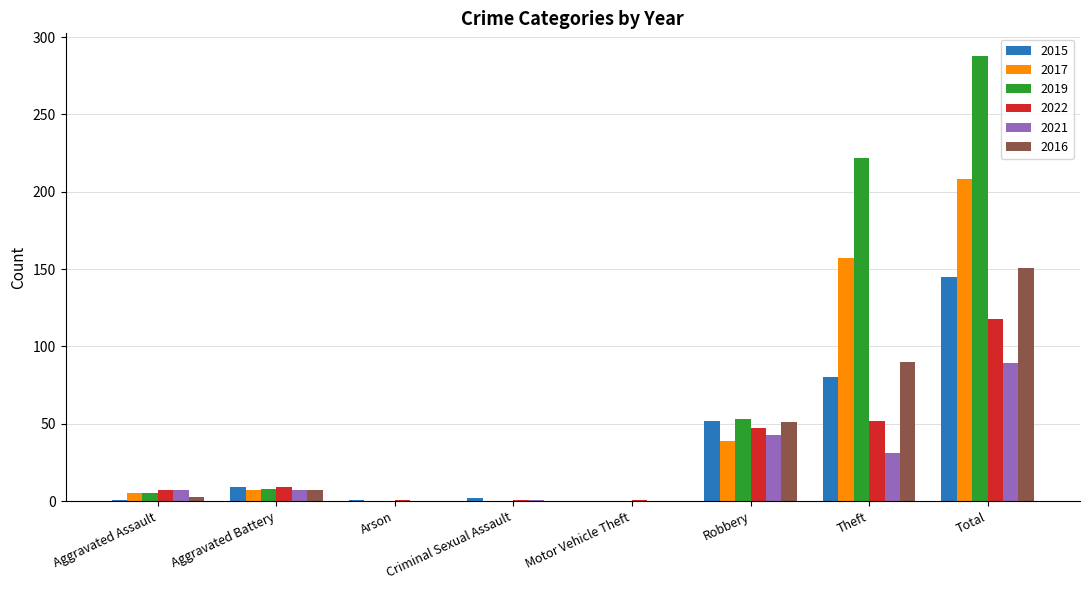

At which category is the sum across all series the highest?

Total